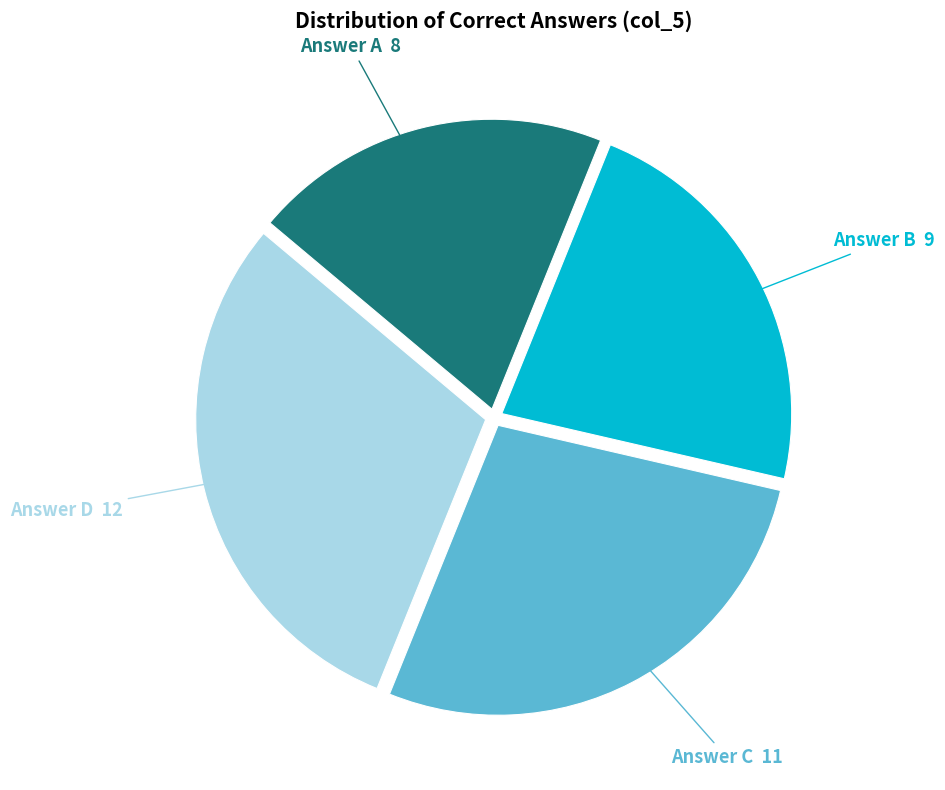

Is there any slice that represents more than half of the pie?

No